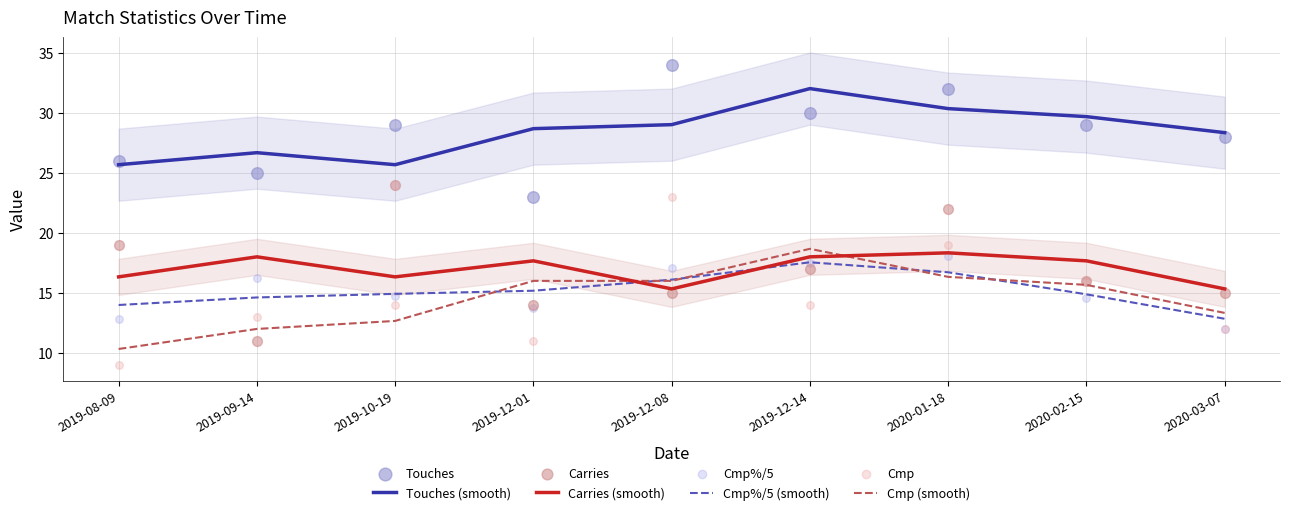

At which category is the sum across all series the highest?

2020-01-18